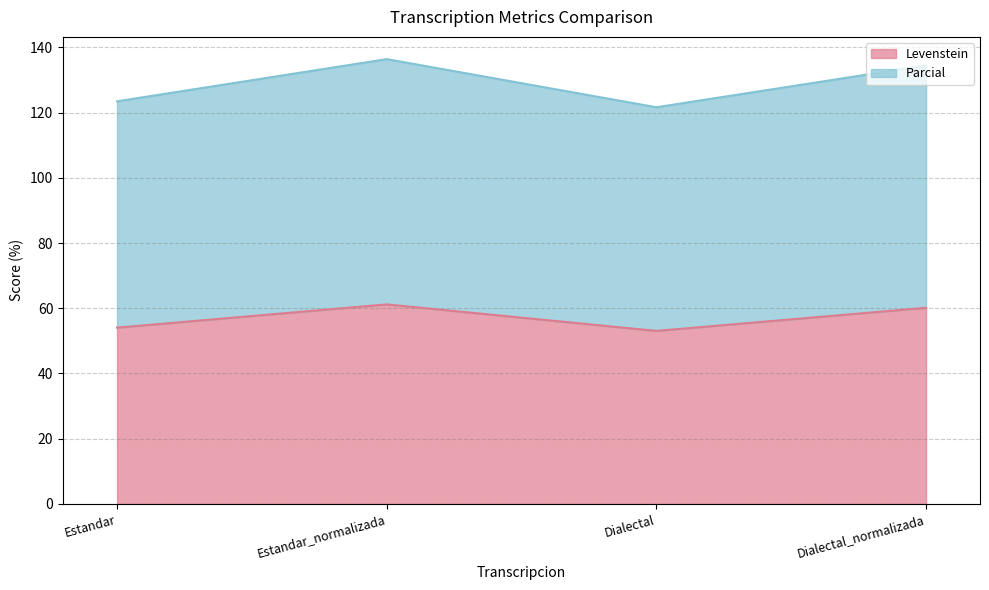

What is the difference between the second highest and minimum values in the Levenstein series?

7.1